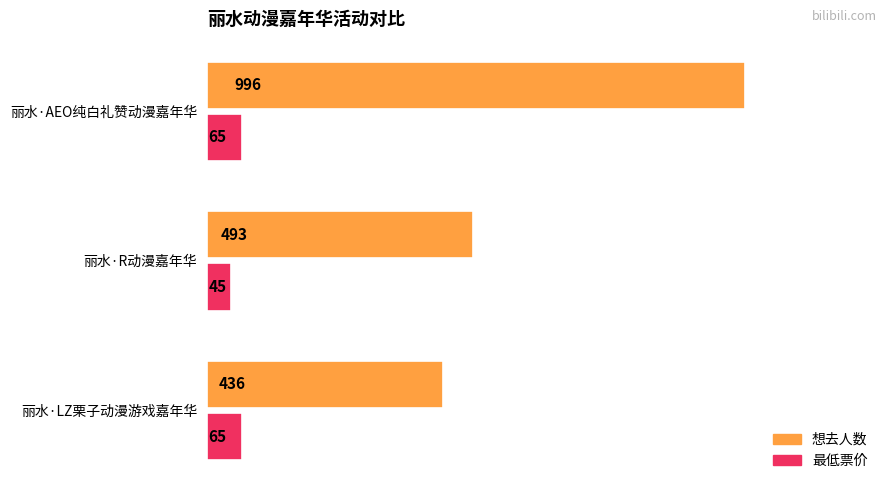

What is the total value across all series at 丽水·AEO纯白礼赞动漫嘉年华?

1061